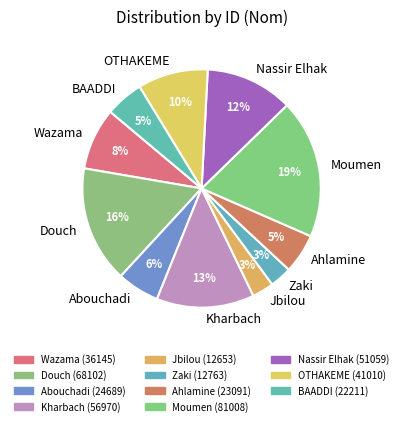

Is it true that Abouchadi is 12% of the pie?

False